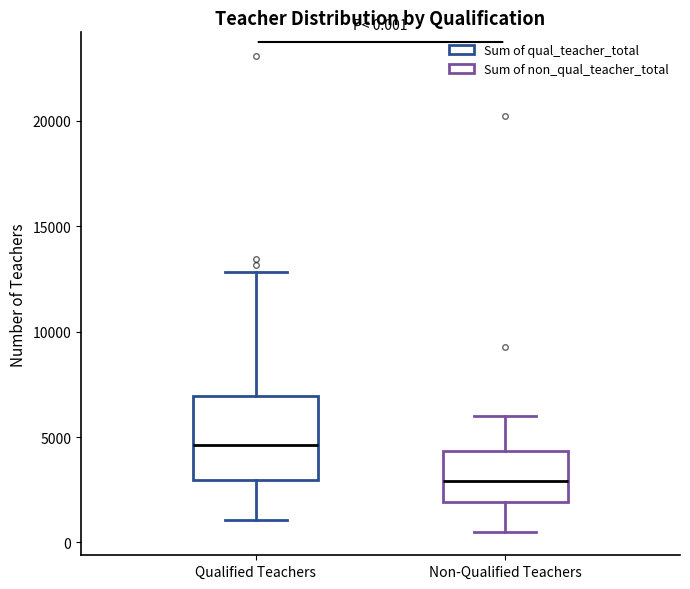

Which box has the lowest median line?

Non-Qualified Teachers